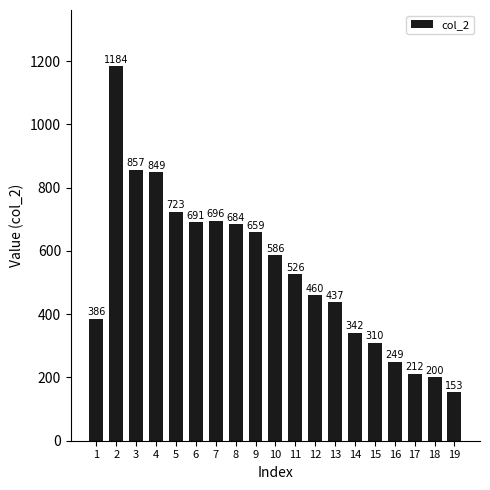

How many values are below 526?

9